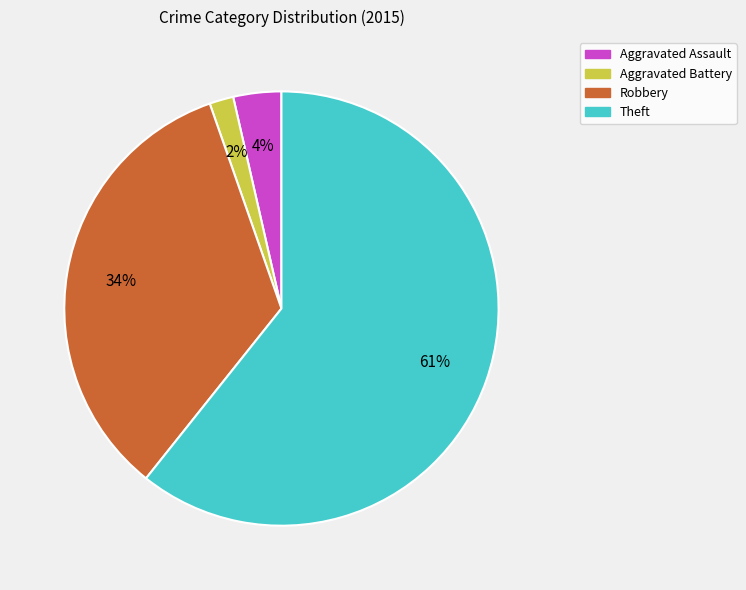

Which has a higher value, Aggravated Battery or Robbery?

Robbery